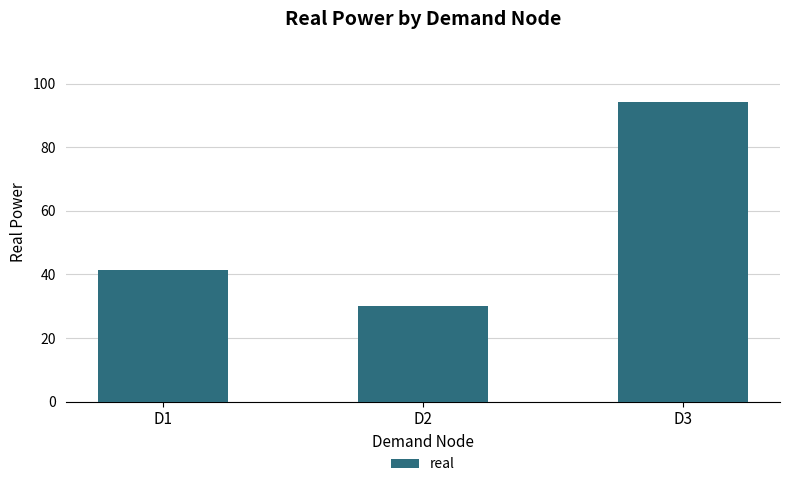

Reading left to right, extract all data points from this chart.

41.3	30.0	94.3